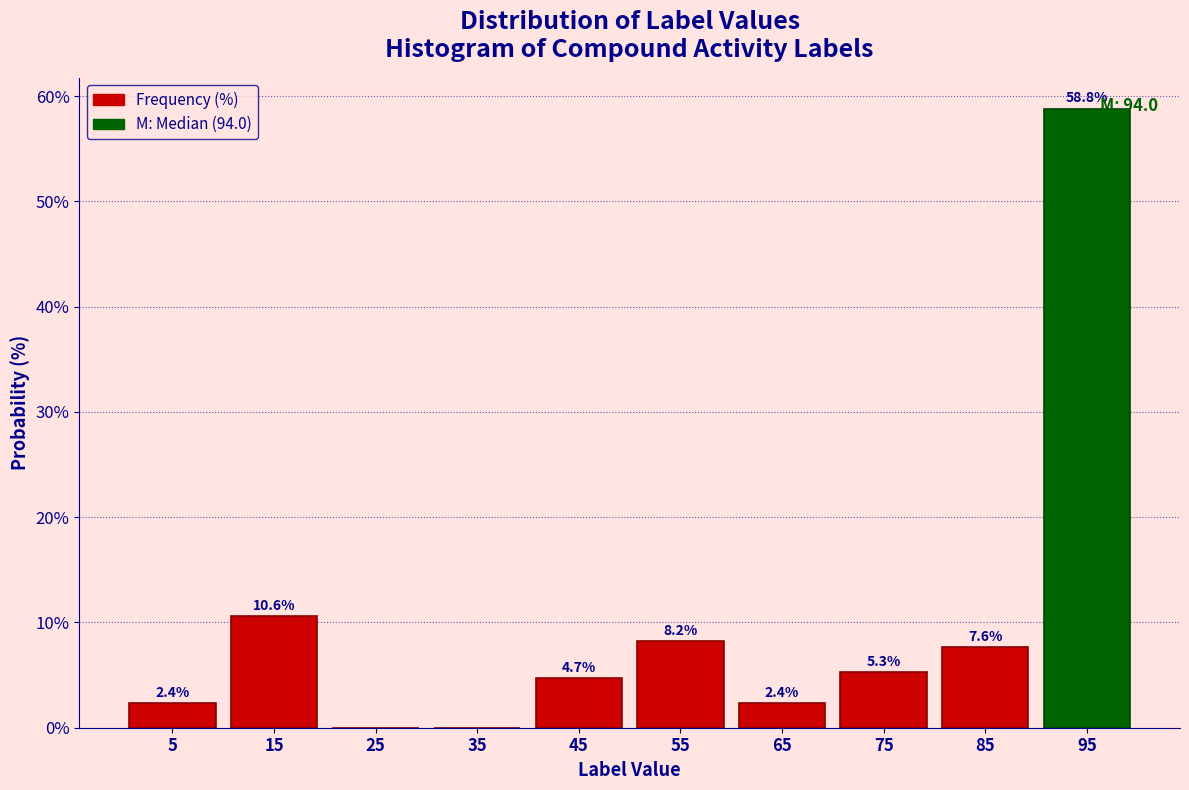

Which range on the x-axis has the tallest bar?

90 to 100